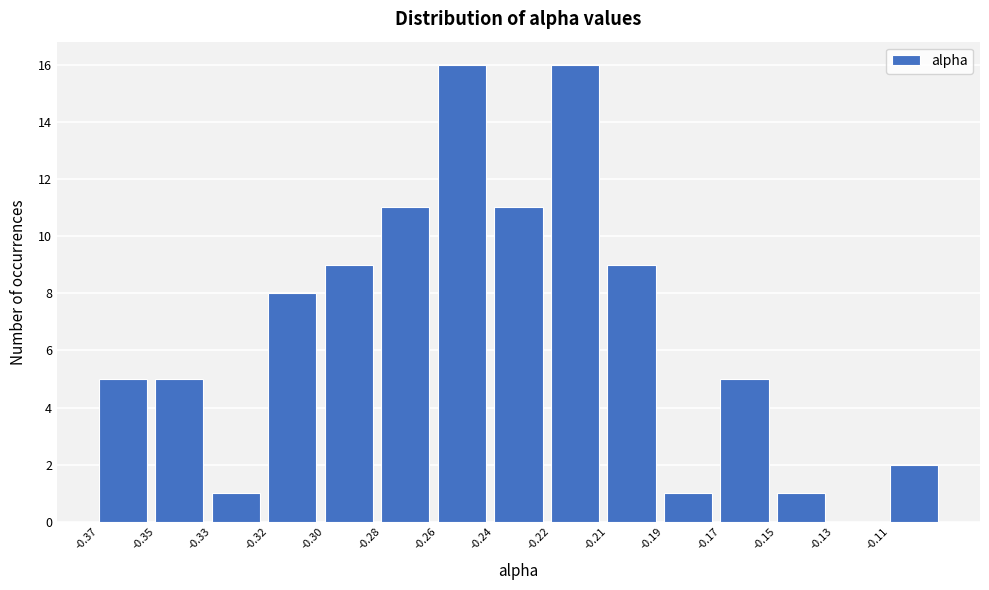

Reading left to right, transcribe all the data shown in this chart.

-0.37=5	-0.35=5	-0.33=1	-0.32=8	-0.30=9	-0.28=11	-0.26=16	-0.24=11	-0.22=16	-0.21=9	-0.19=1	-0.17=5	-0.15=1	-0.13=0	-0.11=2